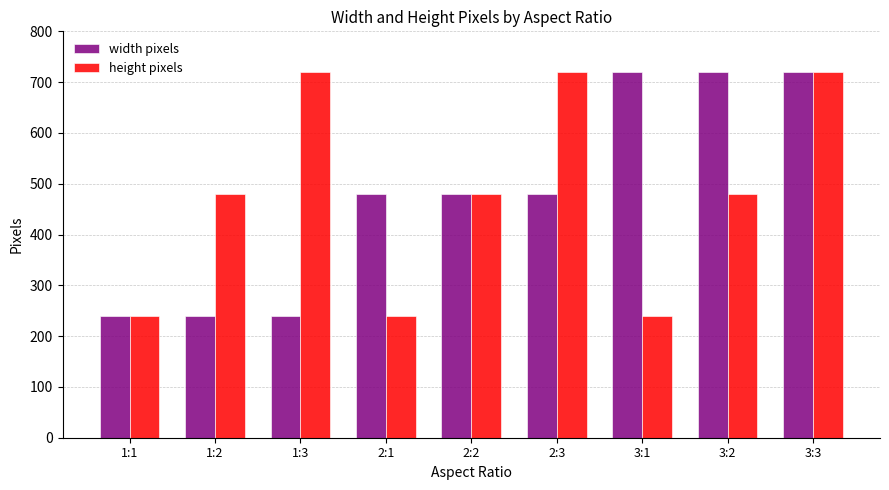

How many data points in width pixels are less than 480?

3